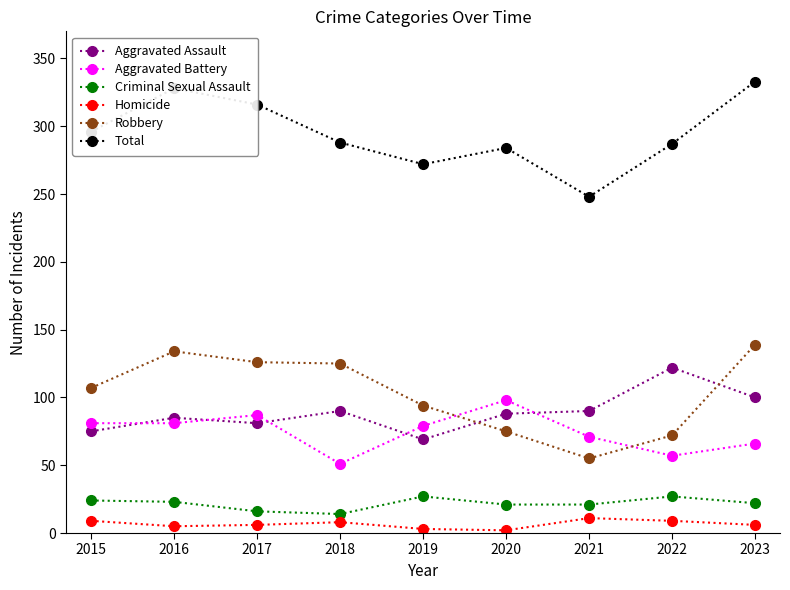

What is the difference between the Criminal Sexual Assault values at 2017 and 2020?

5